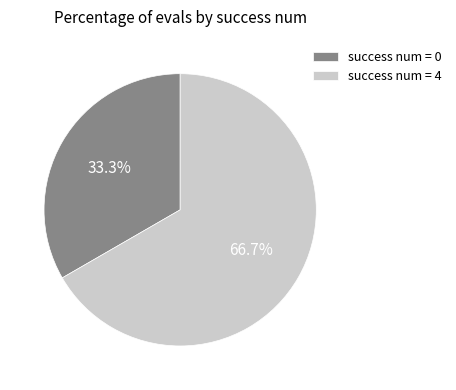

What is the total percentage of success num = 4 and success num = 0?

100.0%